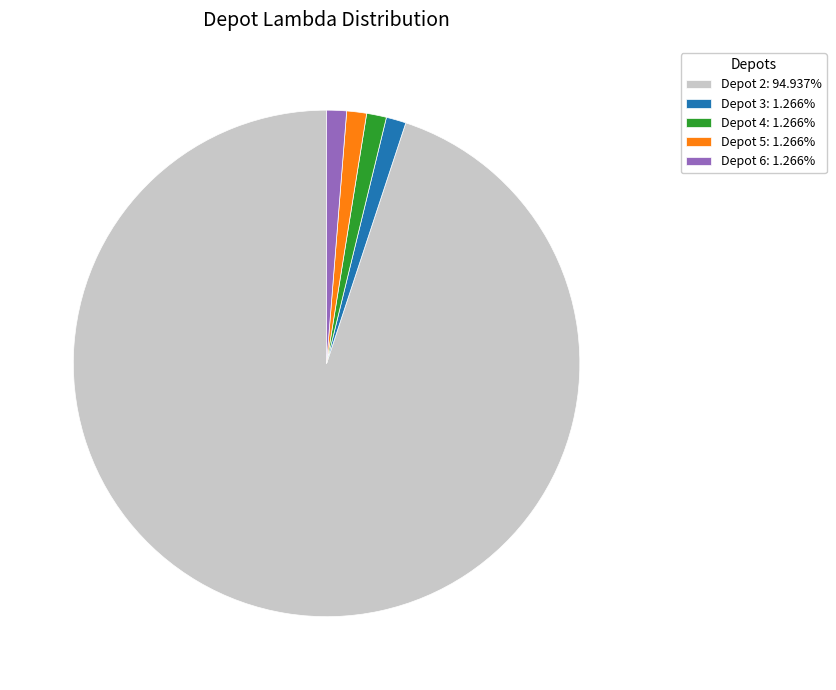

Does Depot 2: 94.937% represent more than half of the total?

Yes